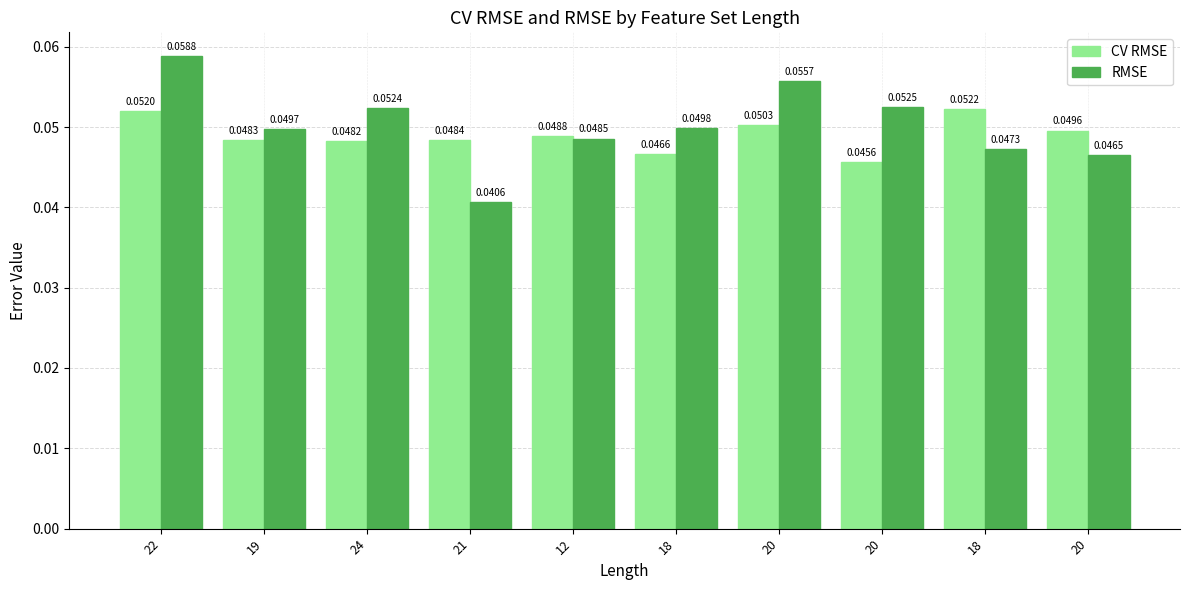

At 20, list the series in order from largest to smallest.

RMSE, CV RMSE